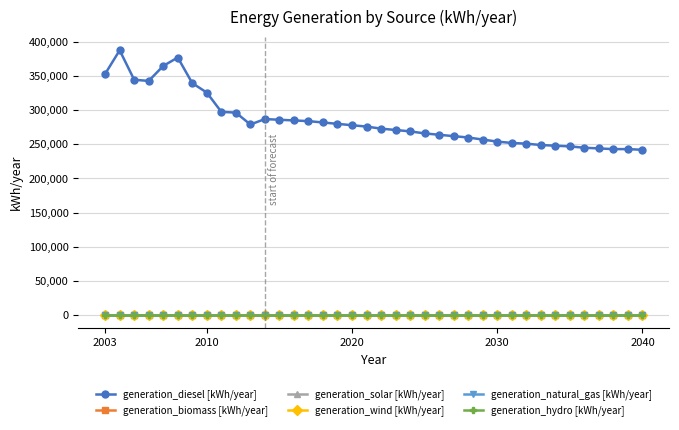

How many lines are shown in the chart?

6